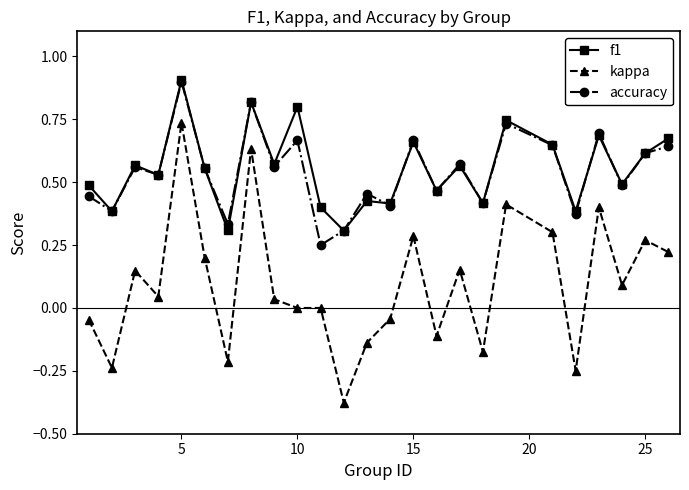

What is the maximum value for f1?

0.9